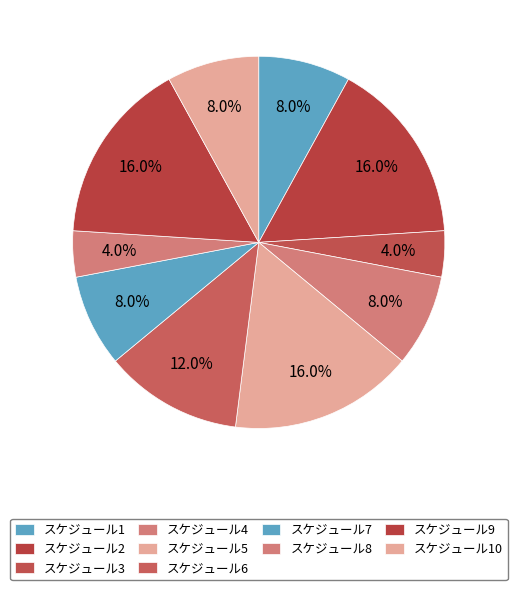

The スケジュール6 slice represents 22% of the pie. True or false?

False